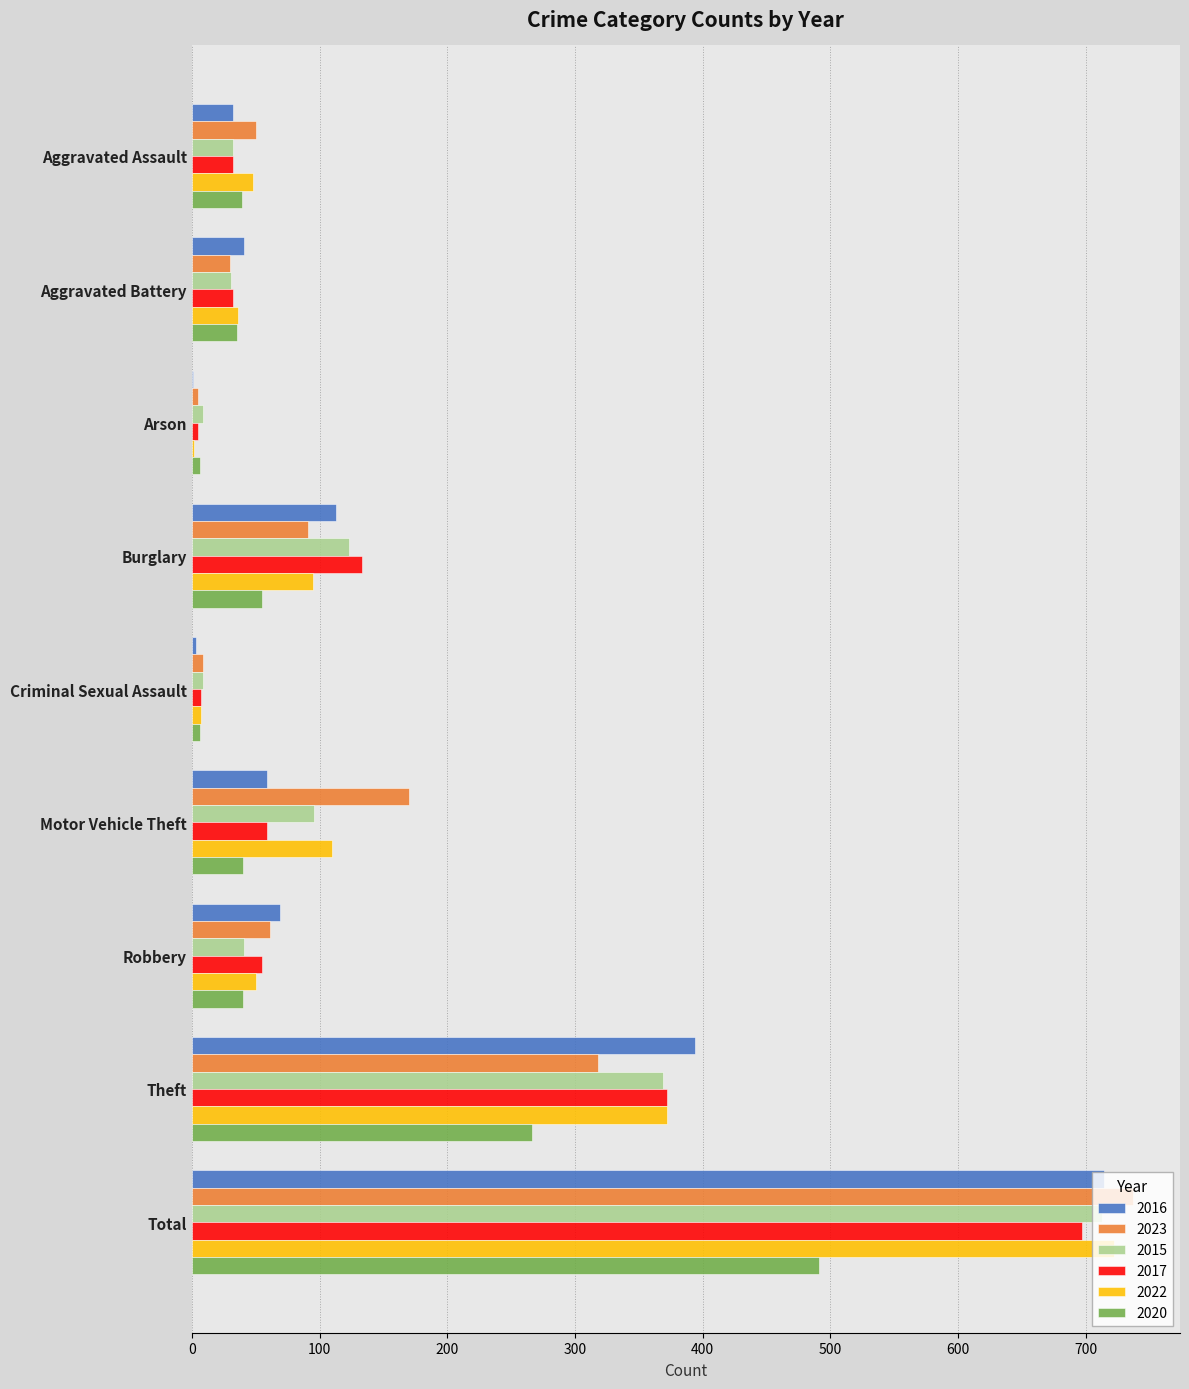

What is the total value across all series at Theft?

2091